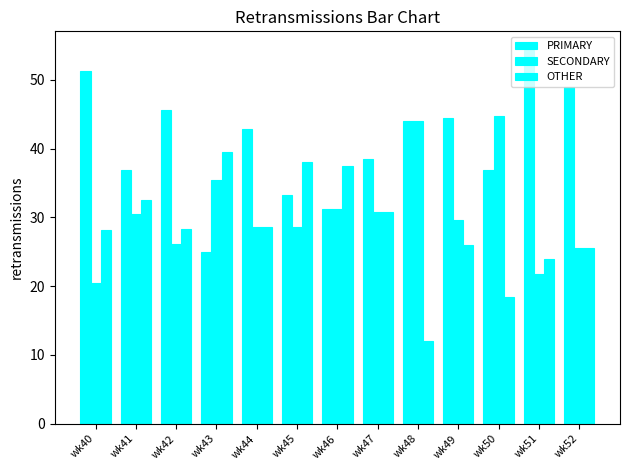

Reading left to right, list all the values displayed in this chart.

PRIMARY: 51.3	37.0	45.7	25.0	42.9	33.3	31.2	38.5	44.0	44.4	36.8	54.3	48.9
SECONDARY: 20.5	30.4	26.1	35.4	28.6	28.6	31.2	30.8	44.0	29.6	44.7	21.7	25.5
OTHER: 28.2	32.6	28.3	39.6	28.6	38.1	37.5	30.8	12.0	25.9	18.4	23.9	25.5